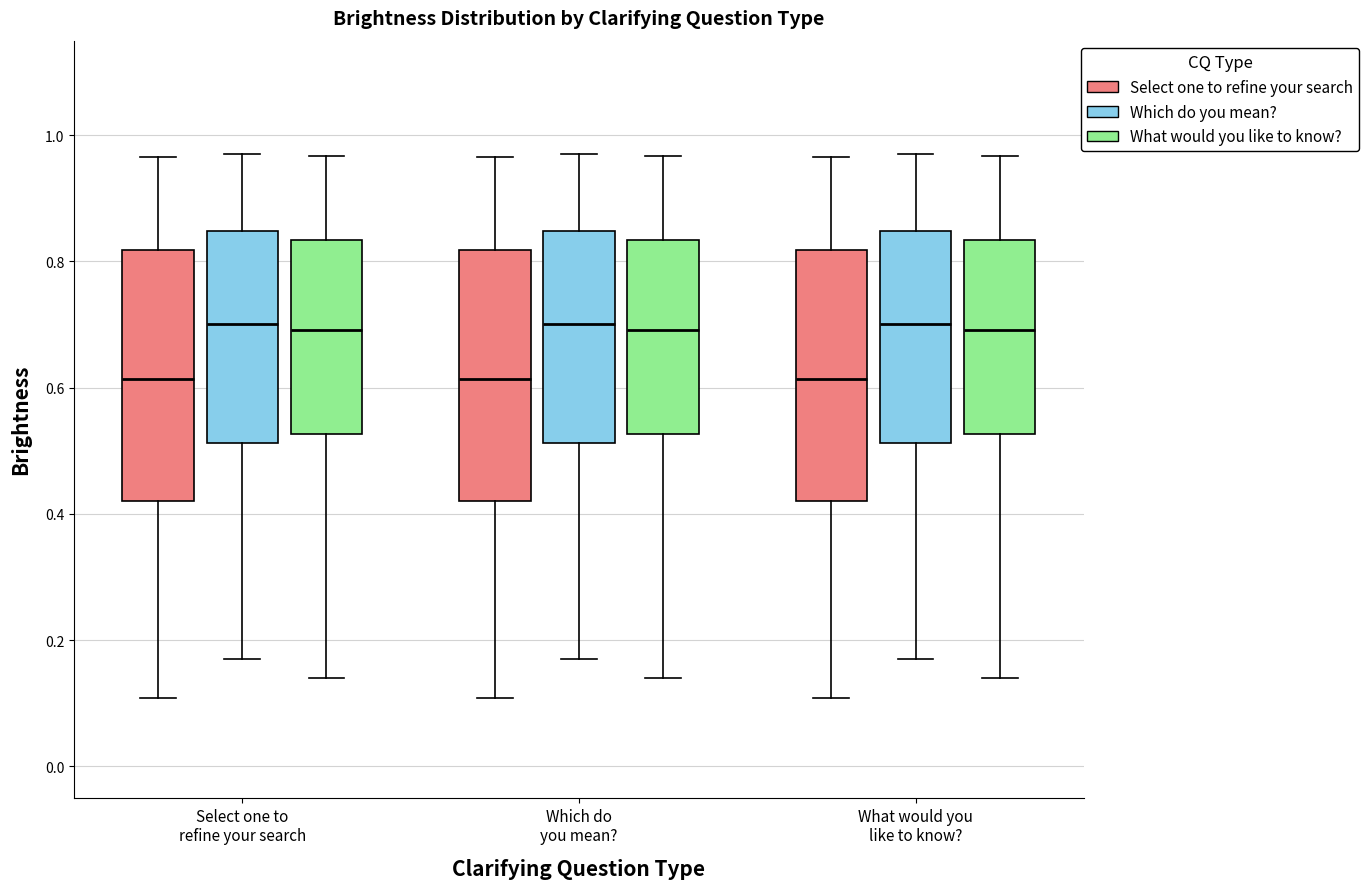

Reading left to right, transcribe this box plot: for each box, give where its median line is, the range the box spans, and where its two whiskers end, as read against the y-axis. The values are not printed on the chart, so give them approximately, as read against the axis.

Select one to refine your search (Select one to refine your search): median 0.62, box 0.42 to 0.82, whiskers 0.10 to 0.96
Select one to refine your search (Which do you mean?): median 0.70, box 0.52 to 0.84, whiskers 0.18 to 0.98
Select one to refine your search (What would you like to know?): median 0.70, box 0.52 to 0.84, whiskers 0.14 to 0.96
Which do you mean? (Select one to refine your search): median 0.62, box 0.42 to 0.82, whiskers 0.10 to 0.96
Which do you mean? (Which do you mean?): median 0.70, box 0.52 to 0.84, whiskers 0.18 to 0.98
Which do you mean? (What would you like to know?): median 0.70, box 0.52 to 0.84, whiskers 0.14 to 0.96
What would you like to know? (Select one to refine your search): median 0.62, box 0.42 to 0.82, whiskers 0.10 to 0.96
What would you like to know? (Which do you mean?): median 0.70, box 0.52 to 0.84, whiskers 0.18 to 0.98
What would you like to know? (What would you like to know?): median 0.70, box 0.52 to 0.84, whiskers 0.14 to 0.96